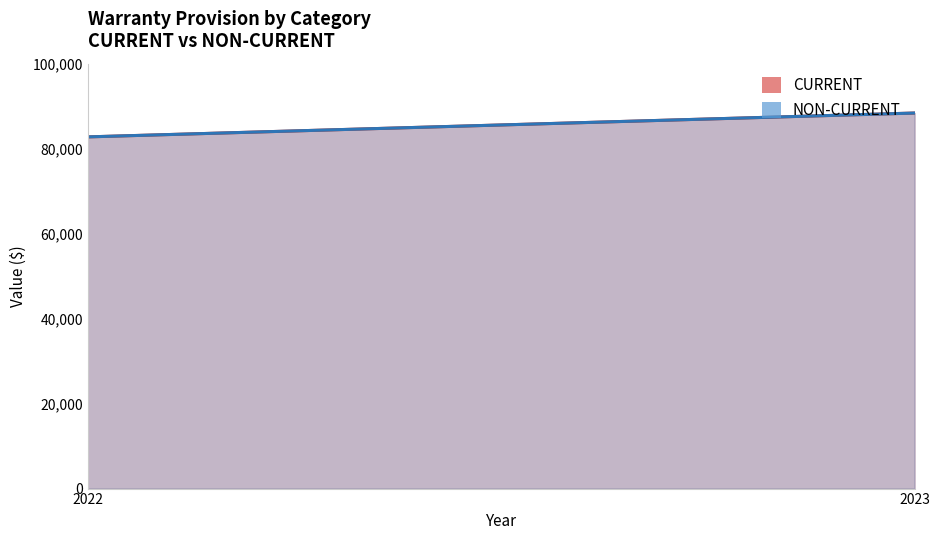

What is the sum of the NON-CURRENT values at 2022 and 2023?

171150